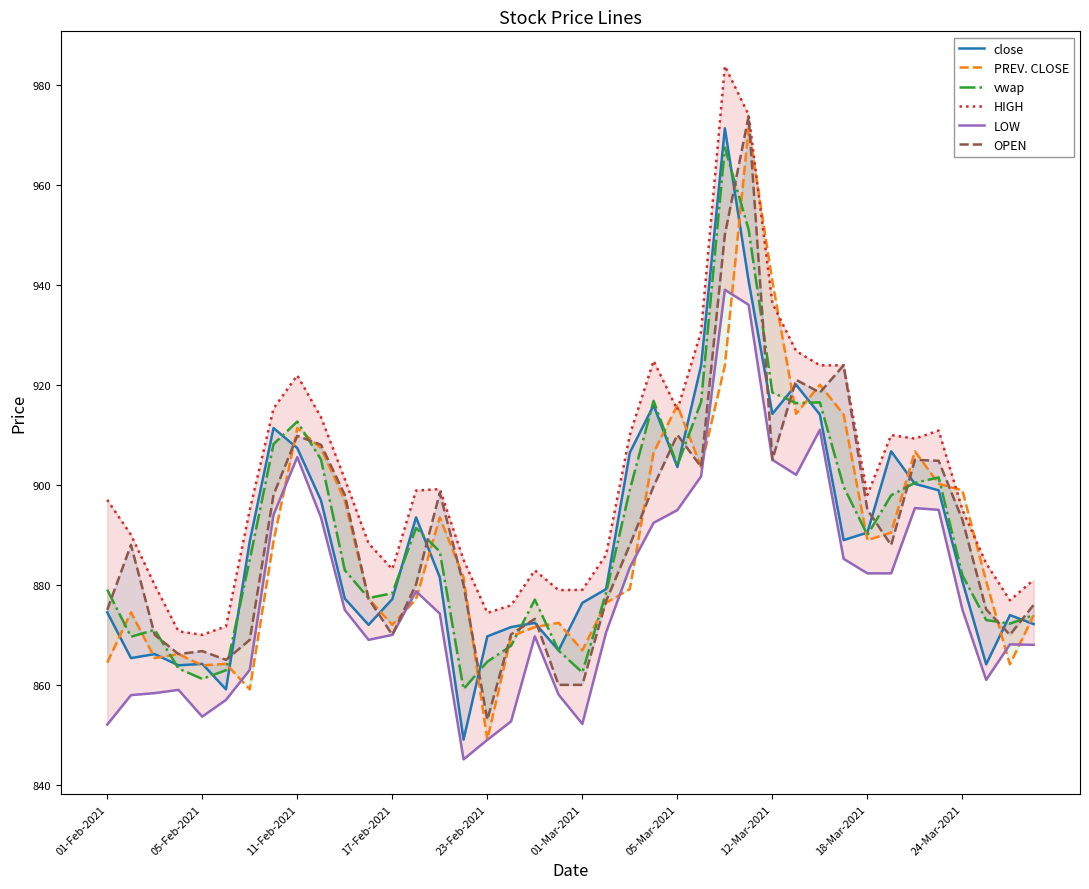

What value does the PREV. CLOSE series have at 21?

876.4